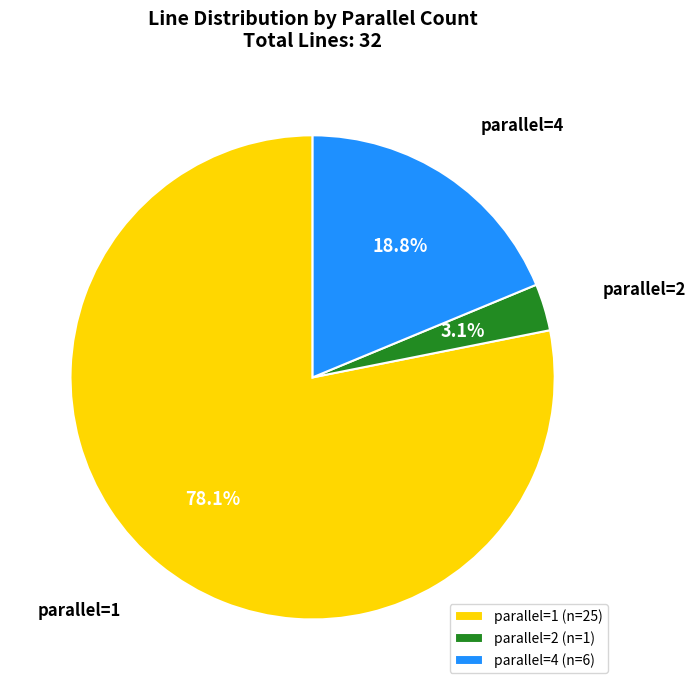

True or false: parallel=4 accounts for 8% of the total.

False